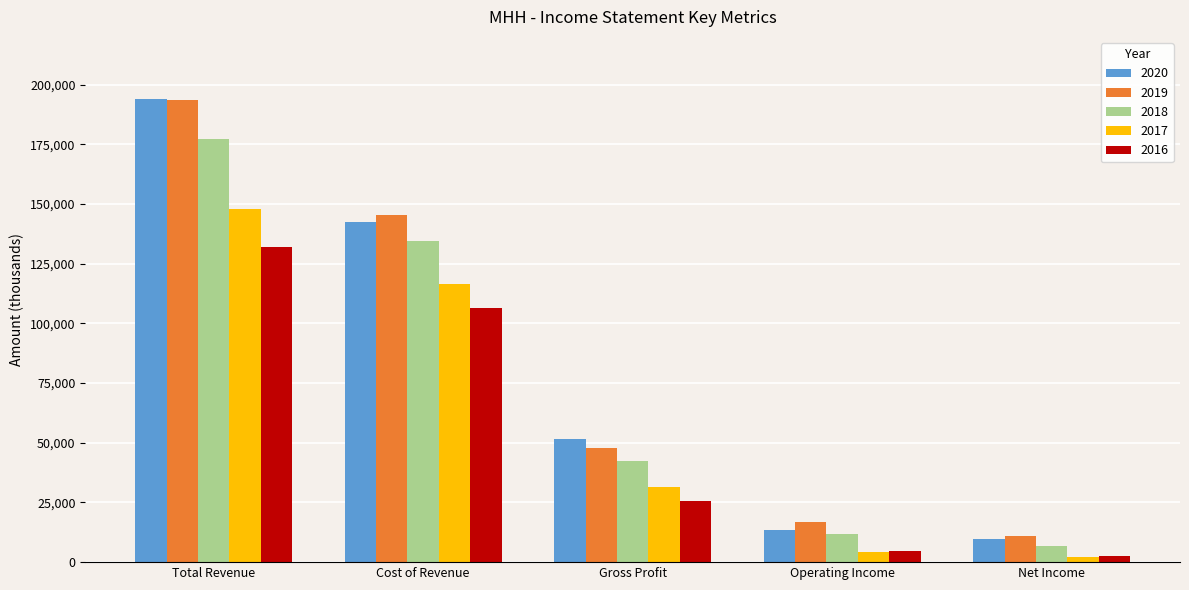

How many bars are there in each group?

5